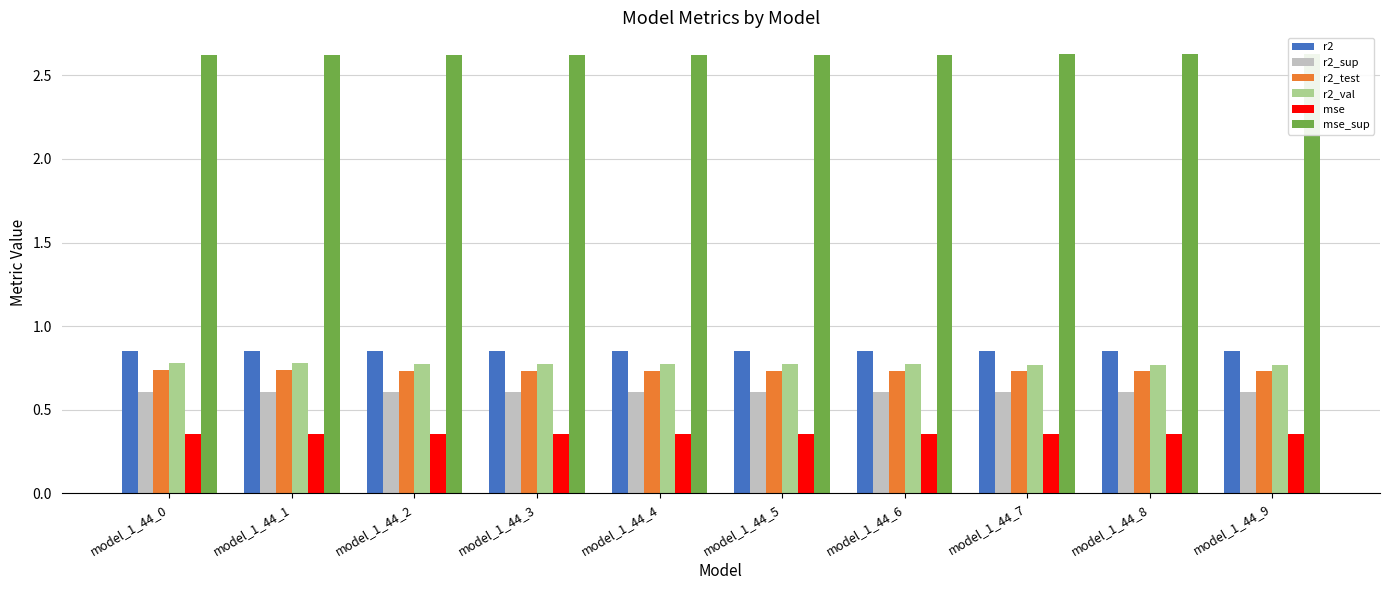

Reading left to right, list all the values displayed in this chart.

r2: 0.9	0.9	0.8	0.8	0.8	0.8	0.8	0.8	0.8	0.8
r2_sup: 0.6	0.6	0.6	0.6	0.6	0.6	0.6	0.6	0.6	0.6
r2_test: 0.7	0.7	0.7	0.7	0.7	0.7	0.7	0.7	0.7	0.7
r2_val: 0.8	0.8	0.8	0.8	0.8	0.8	0.8	0.8	0.8	0.8
mse: 0.4	0.4	0.4	0.4	0.4	0.4	0.4	0.4	0.4	0.4
mse_sup: 2.6	2.6	2.6	2.6	2.6	2.6	2.6	2.6	2.6	2.6